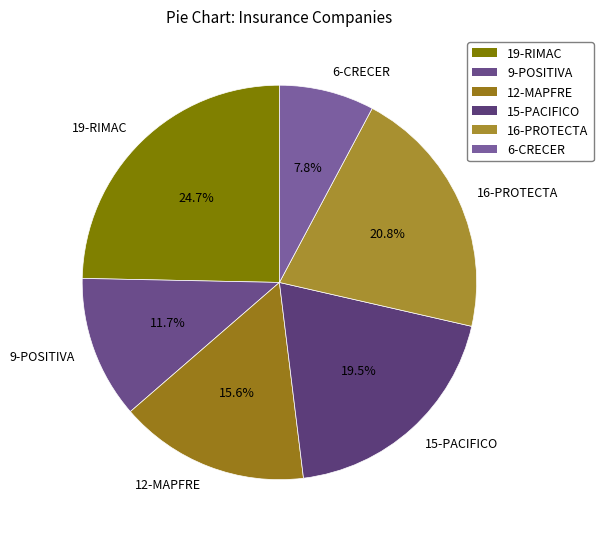

What is the total percentage of 19-RIMAC and 6-CRECER?

32.5%